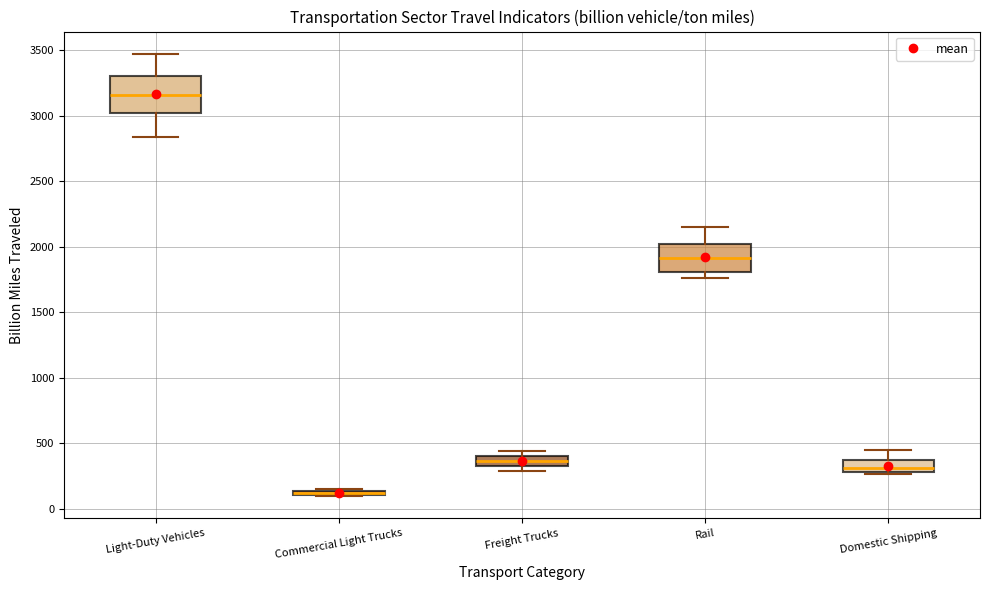

Which box is the tallest, from its lower edge to its upper edge?

Light-Duty Vehicles